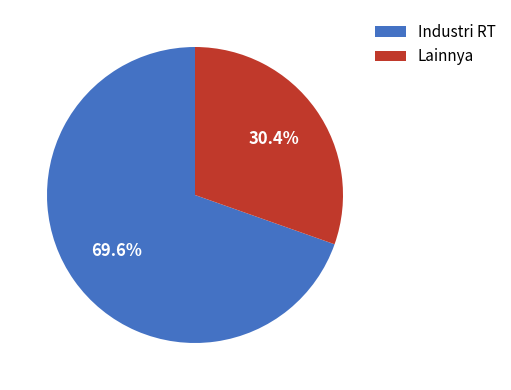

How much of the chart is everything except Industri RT?

30.4%